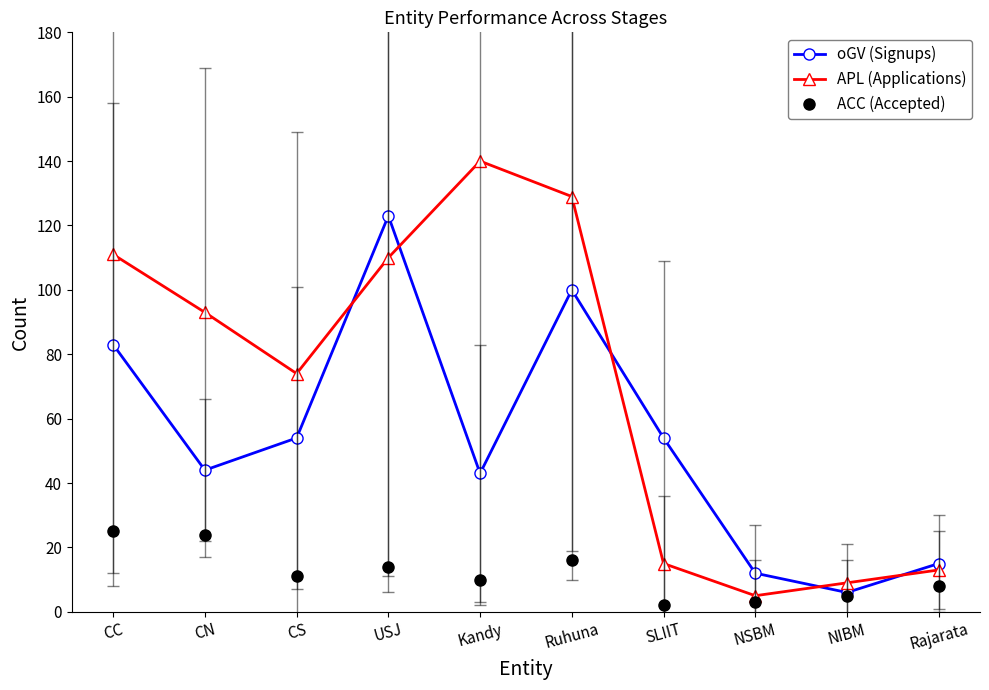

What is the spread (max minus min) of values at SLIIT?

52